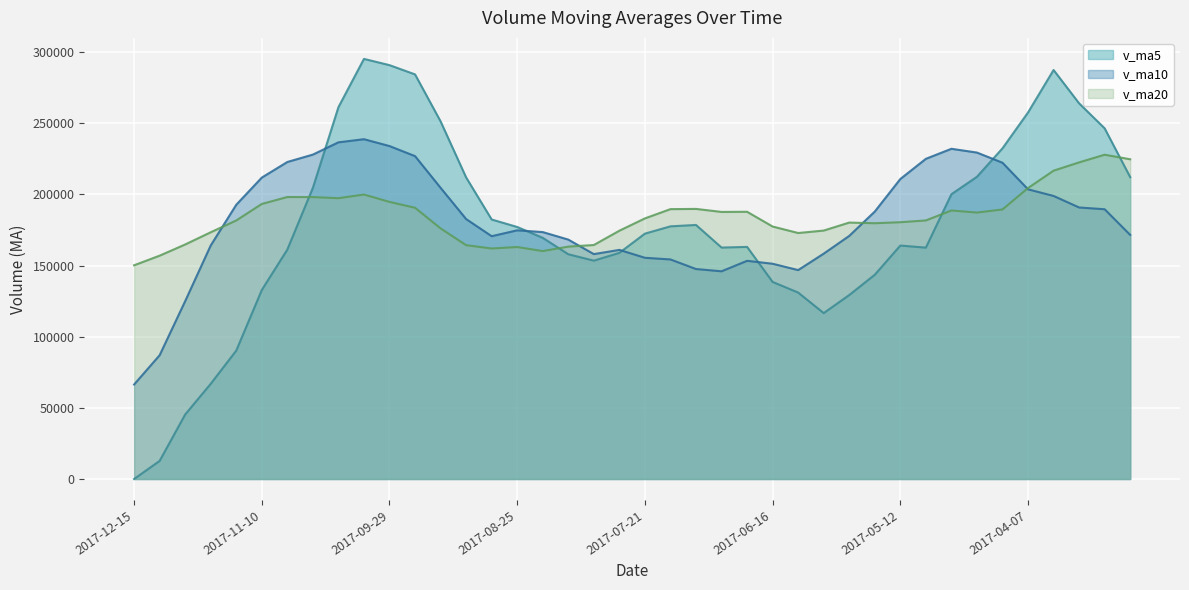

What is the lowest value of the v_ma20 series?

150232.2